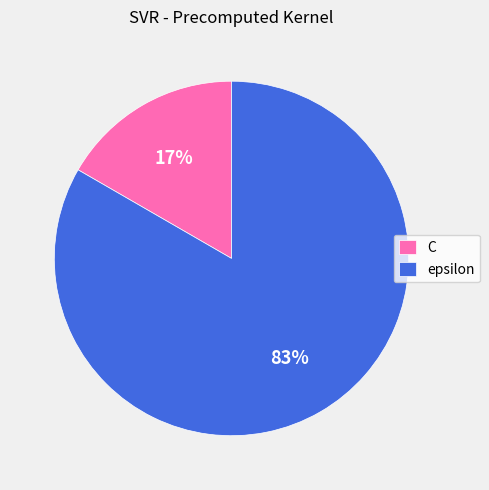

Do C and epsilon together represent more than half of the pie?

Yes